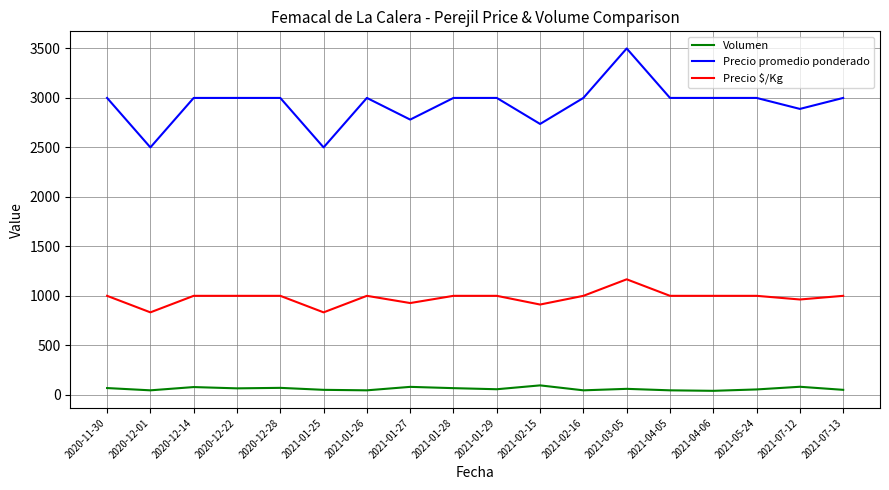

Does the chart have visible grid lines?

Yes